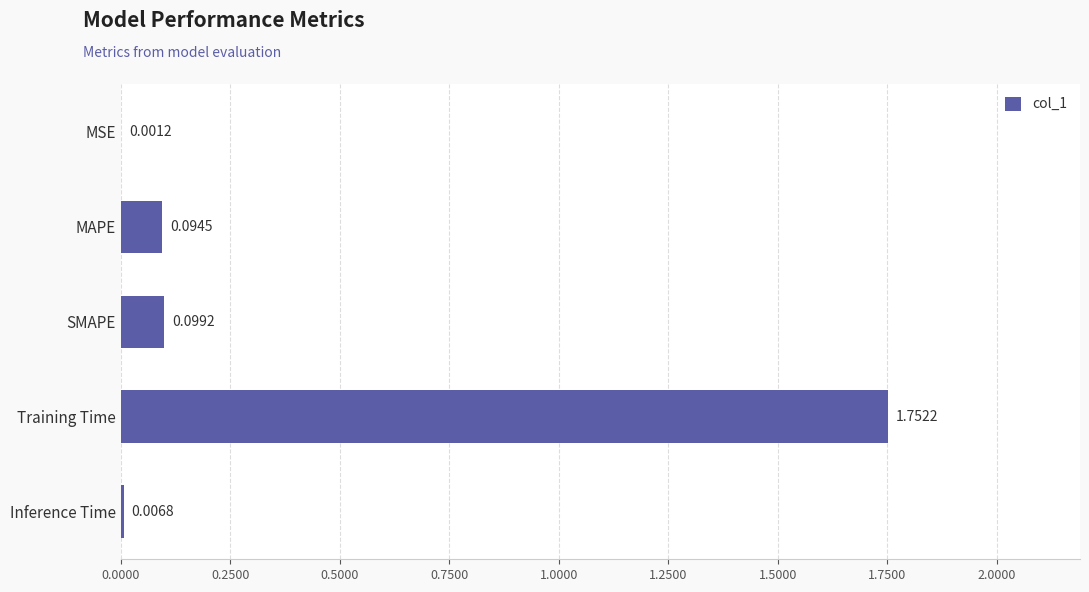

Which category has the highest value across all series?

Training Time